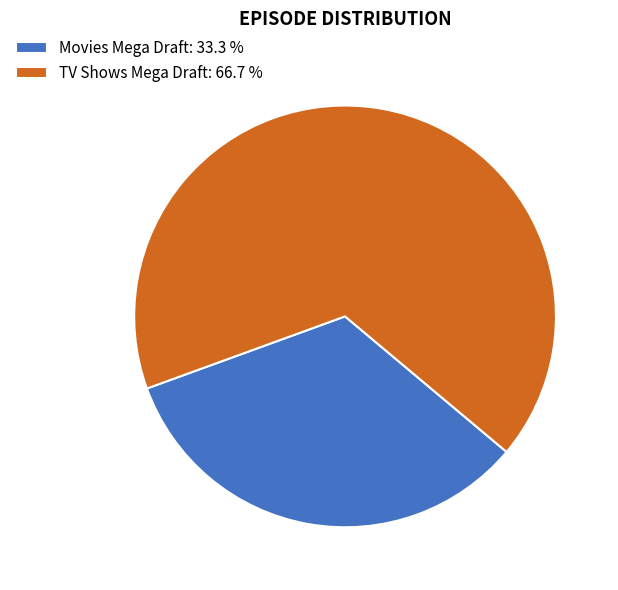

True or false: TV Shows Mega Draft accounts for 54% of the total.

False